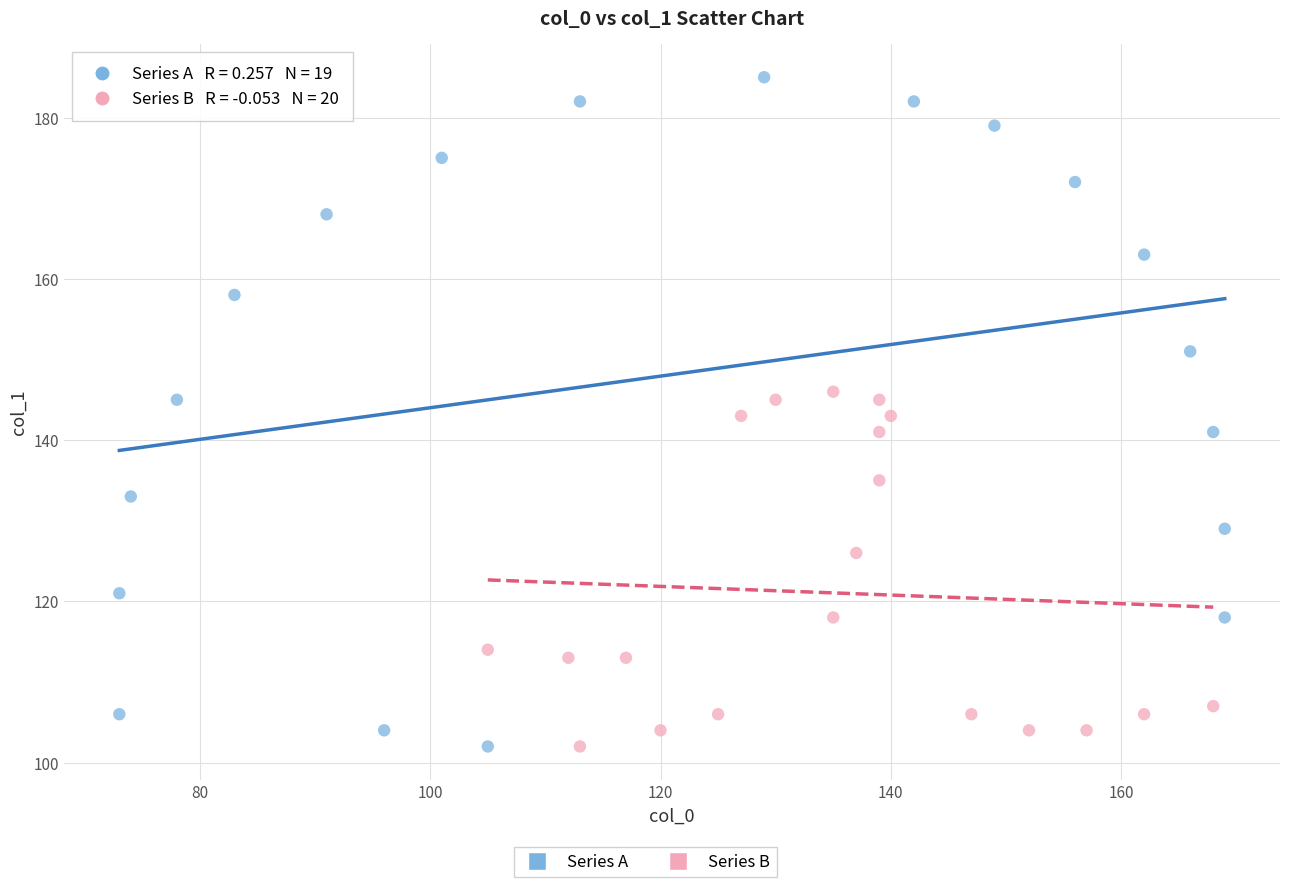

Which series reaches the maximum Y coordinate?

Series A